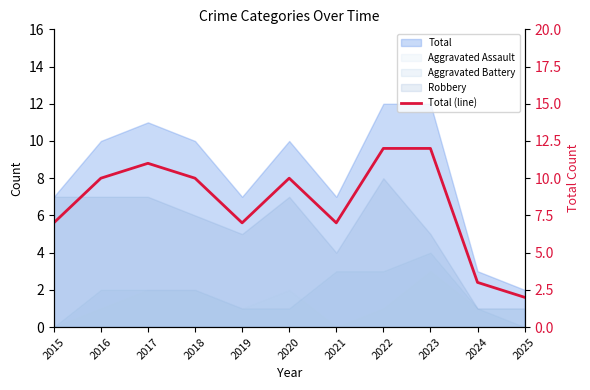

Reading left to right, extract all data points from this chart.

7	10	11	10	7	10	7	12	12	3	2